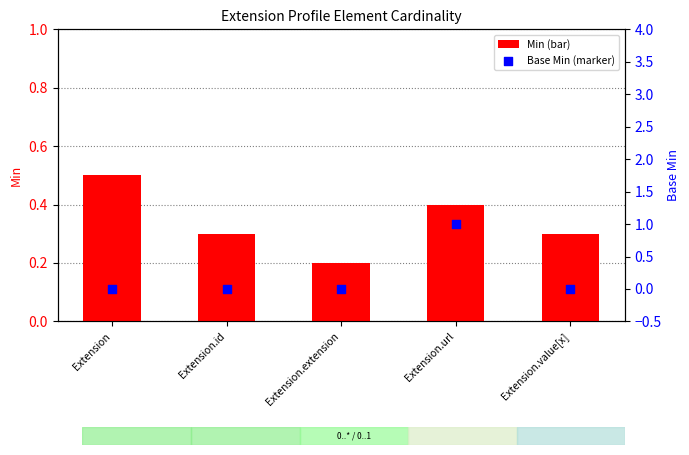

What are all the series names shown in the legend?

Min, Base Min